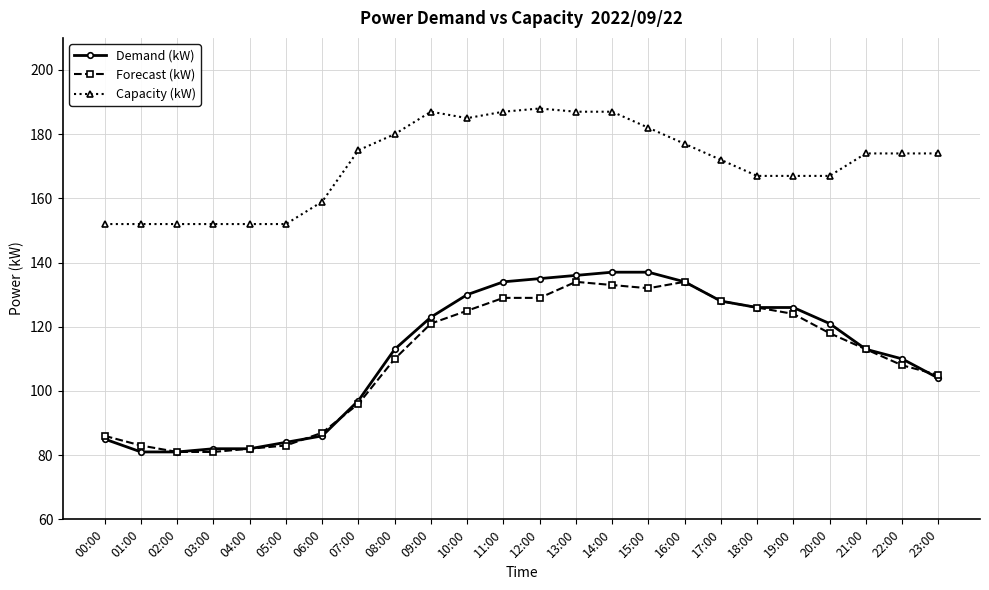

How many data points in Demand (kW) are less than 121?

12